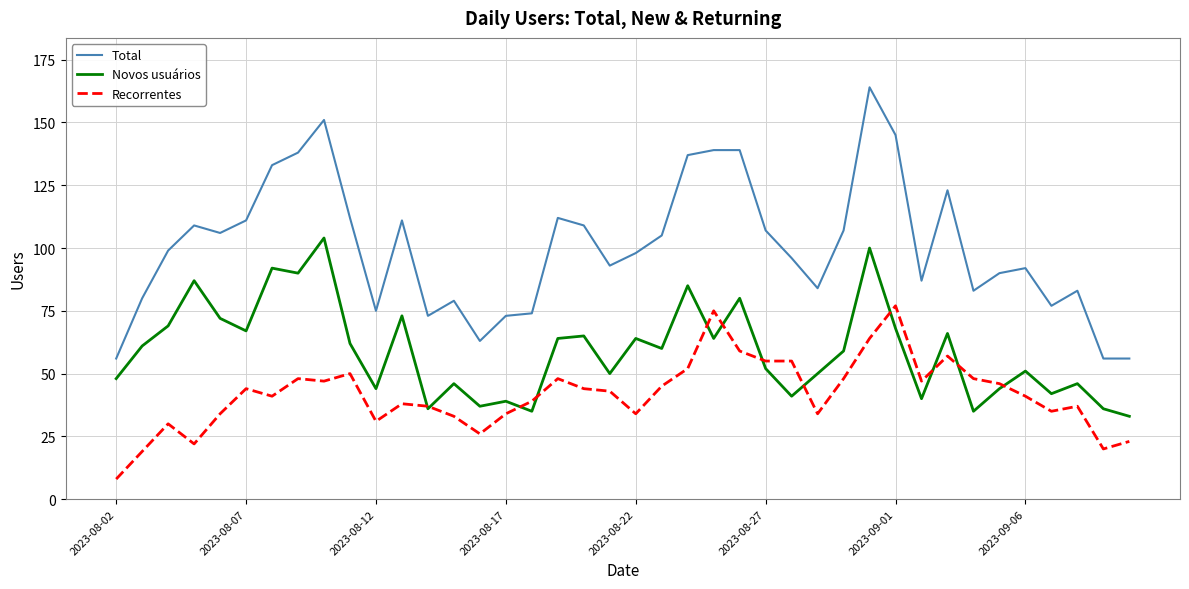

What is the lowest value of the Total series?

56